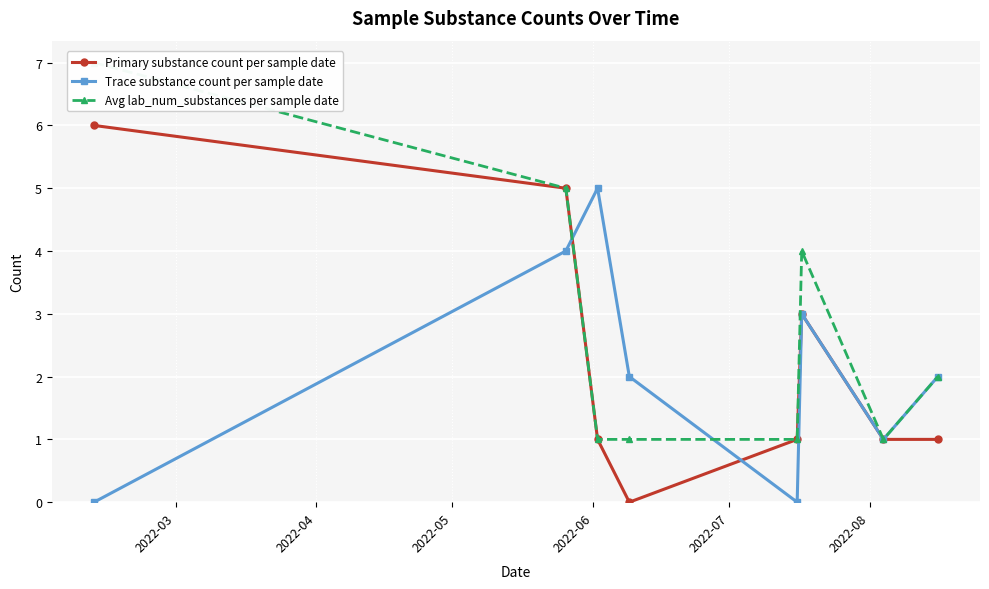

True or false: Trace substance count per sample date has more than 2 interior local peaks.

False